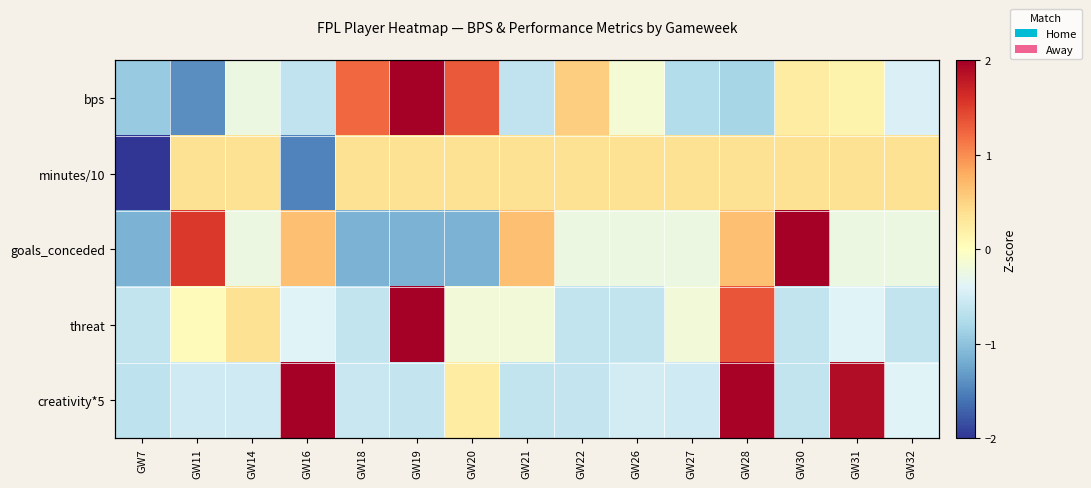

True or false: minutes/10 has a value of 0.4 at GW27.

True